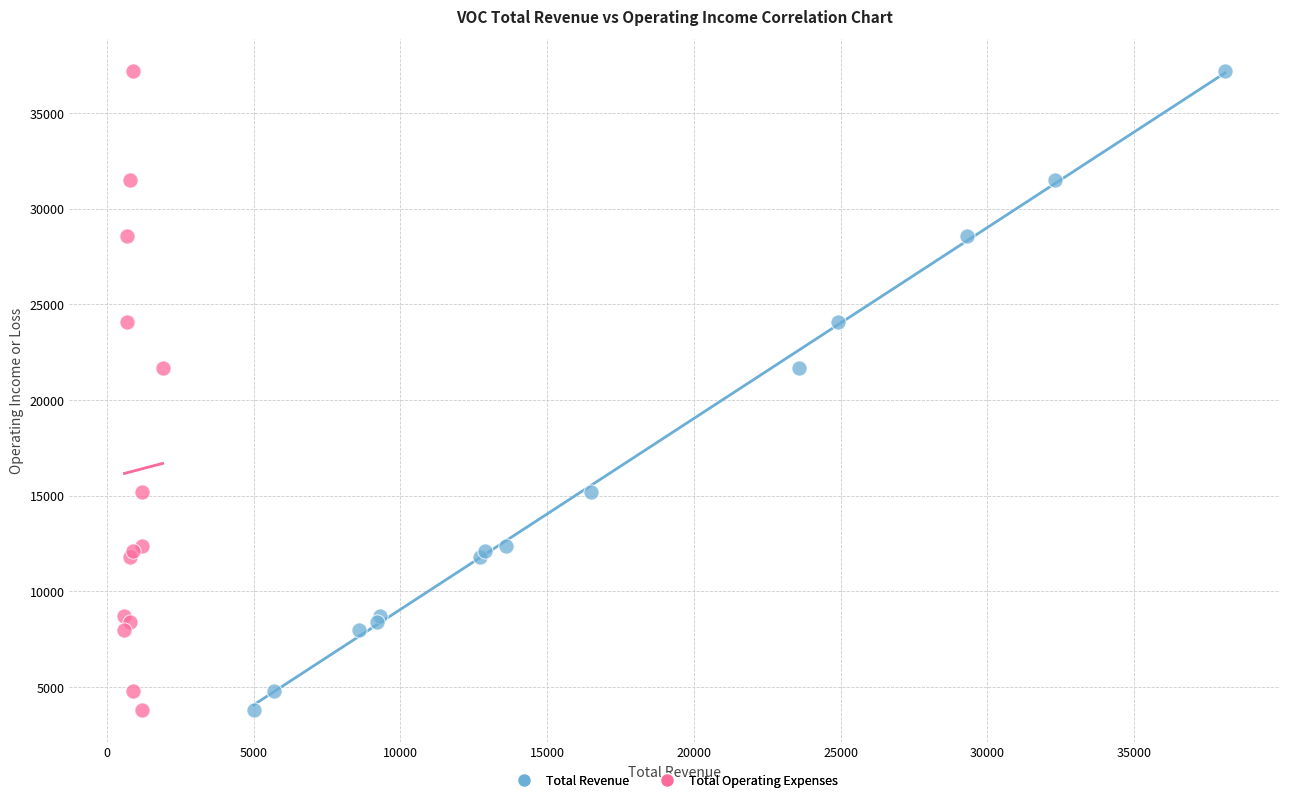

What are all the series names shown in the legend?

Total Revenue, Total Operating Expenses